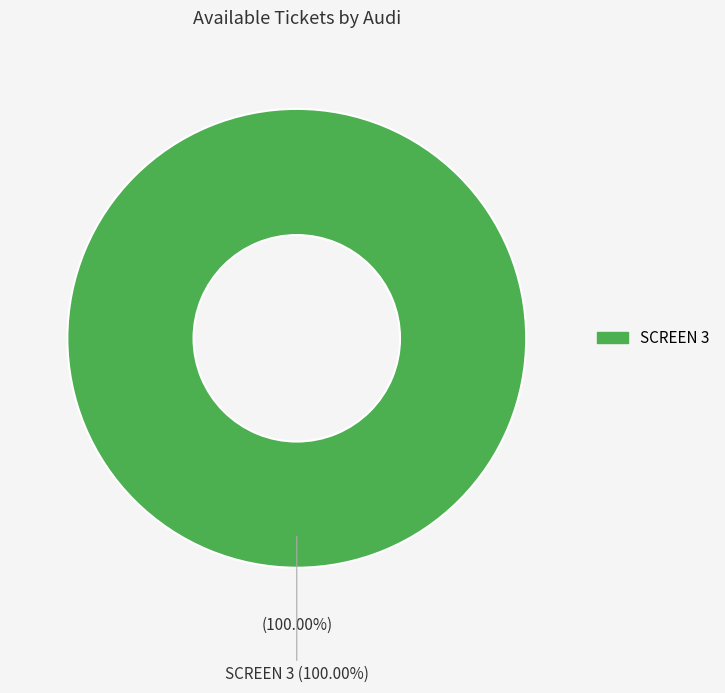

True or false: SCREEN 1 accounts for 0% of the total.

True